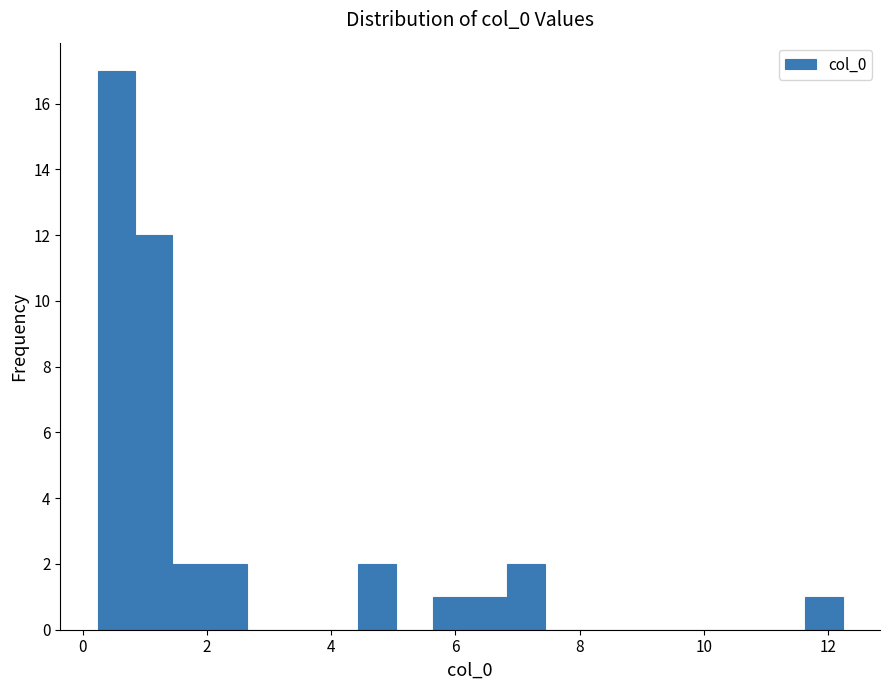

Read against the x-axis, roughly where is the centre of the tallest bar?

0.6